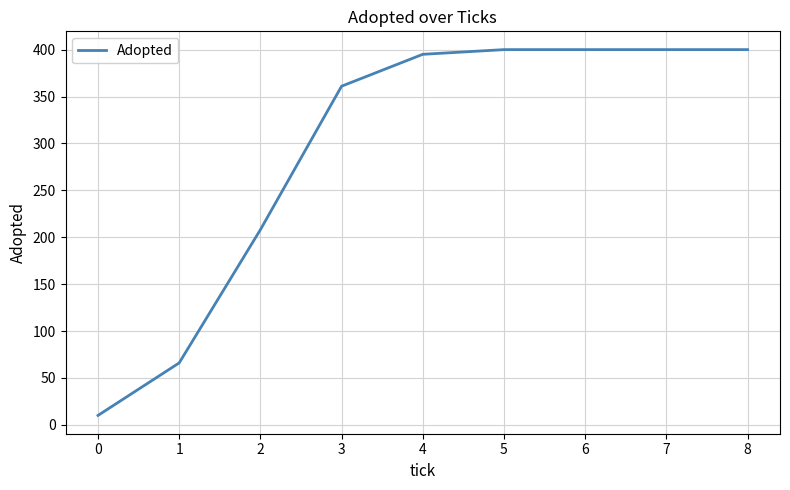

Read the value at 4, to the nearest 50.

400